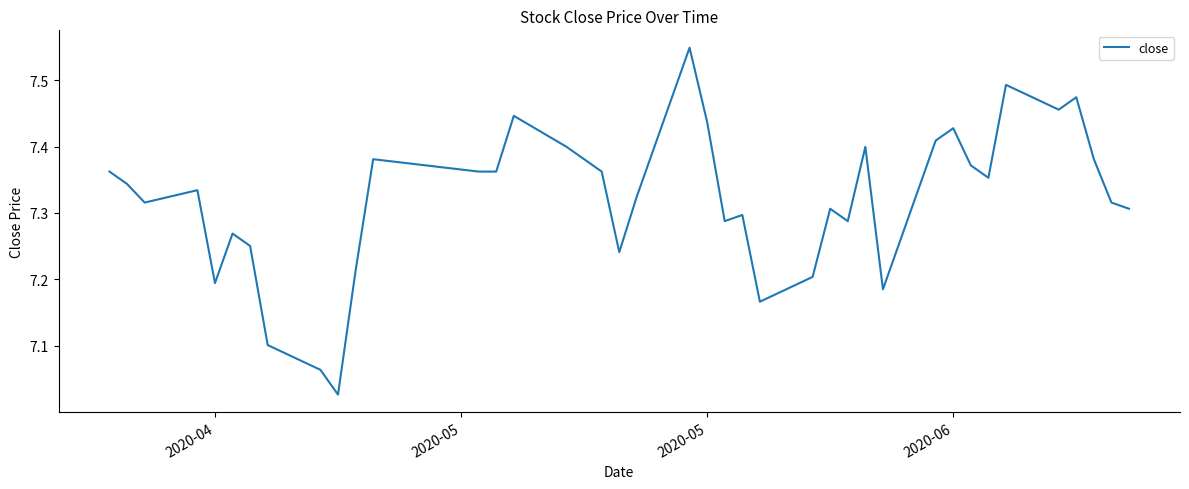

What is the difference between the maximum and minimum values?

0.5